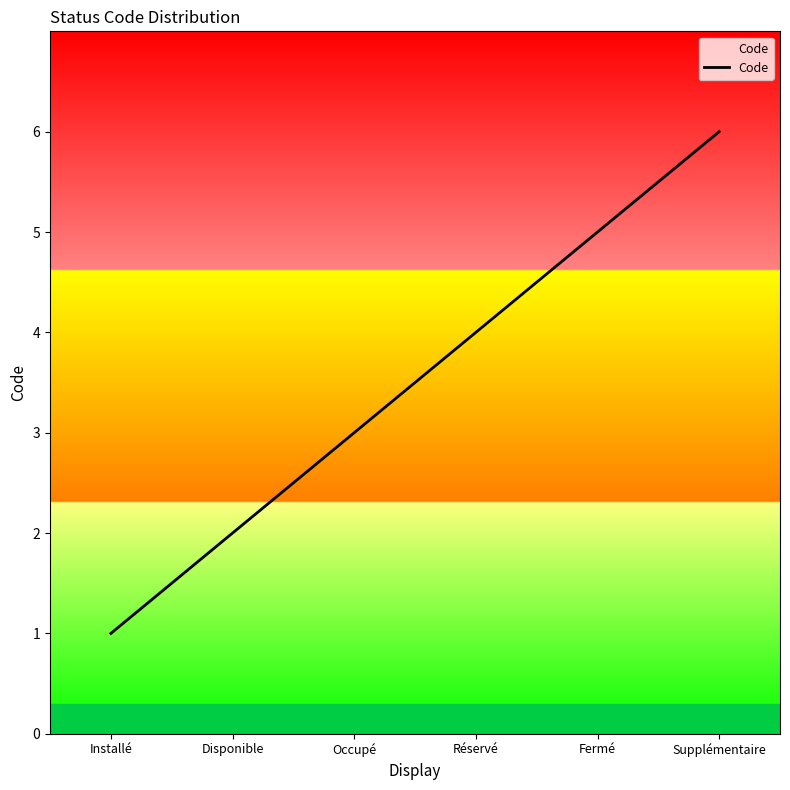

What position from the left is Supplémentaire?

6